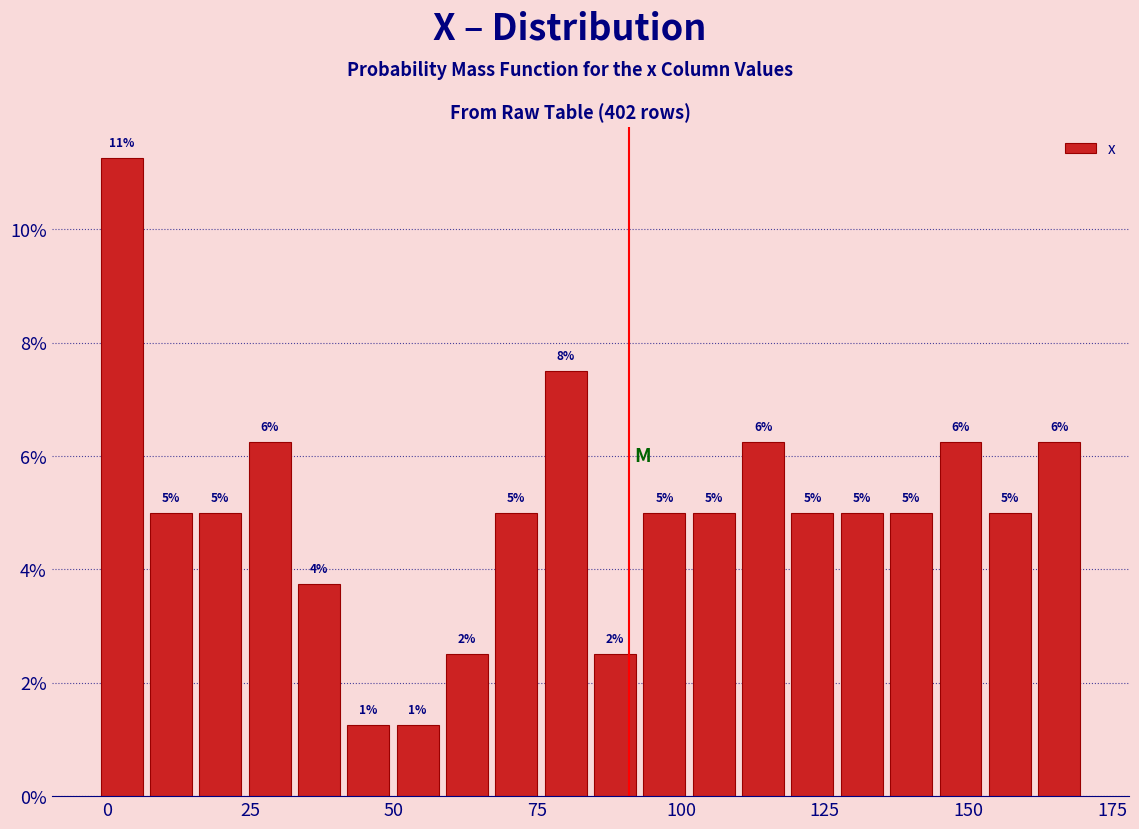

Around what value on the x-axis is the tallest bar? Give the approximate position of its centre, as read against the axis.

5